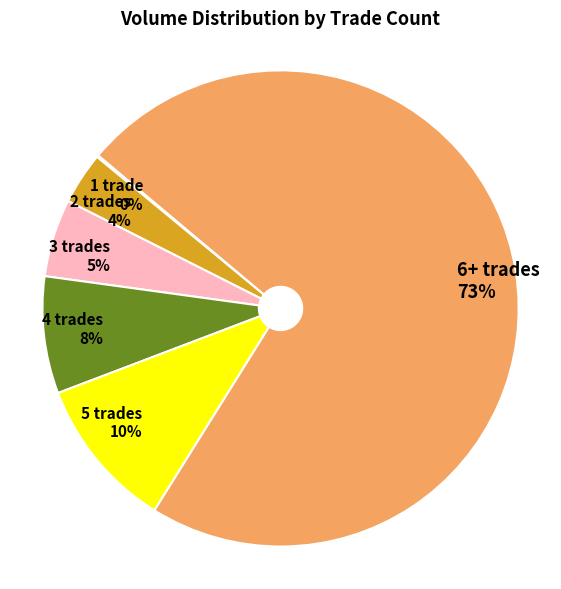

Is 3 the majority of the pie?

No